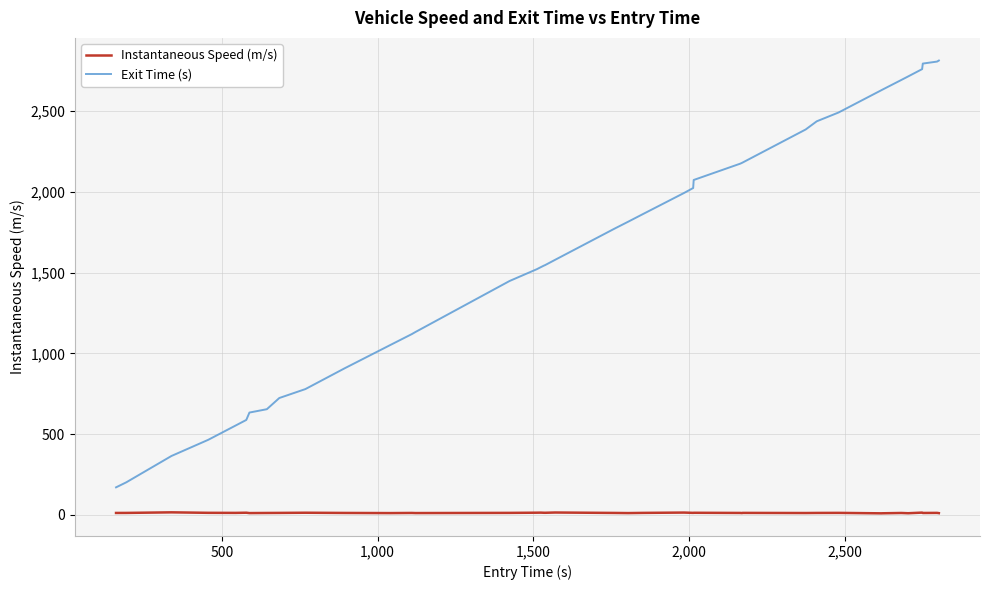

Which series has the largest total across all categories?

Exit Time (s)